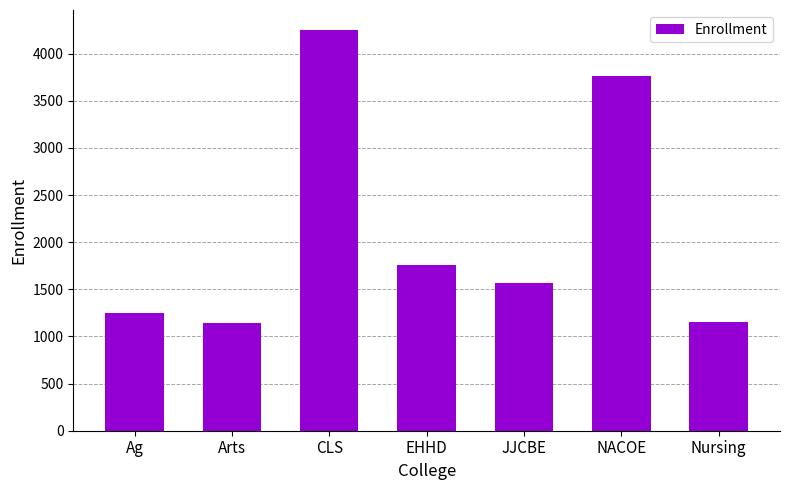

What is the maximum value shown in the chart?

4250